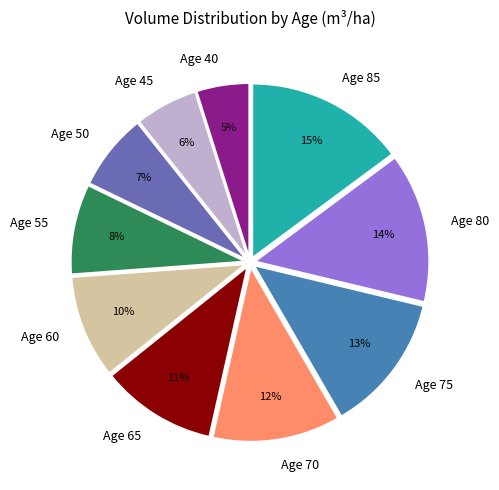

Combined, do Age 70 and Age 45 account for over 50%?

No